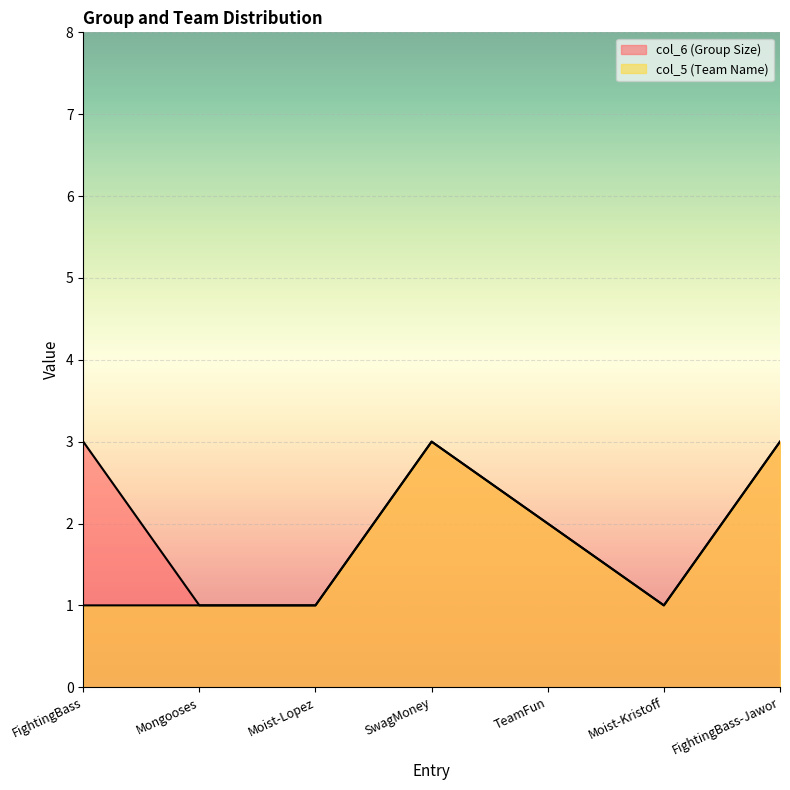

Which series has the widest spread of values?

col_6 (Group Size)